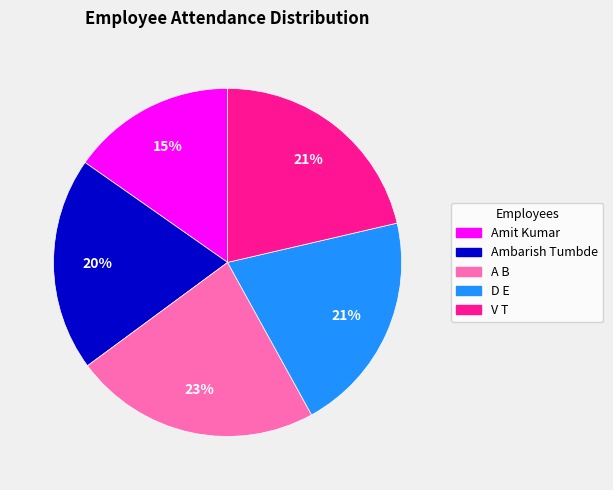

What percentage is the Amit Kumar slice, to the nearest percent?

15%